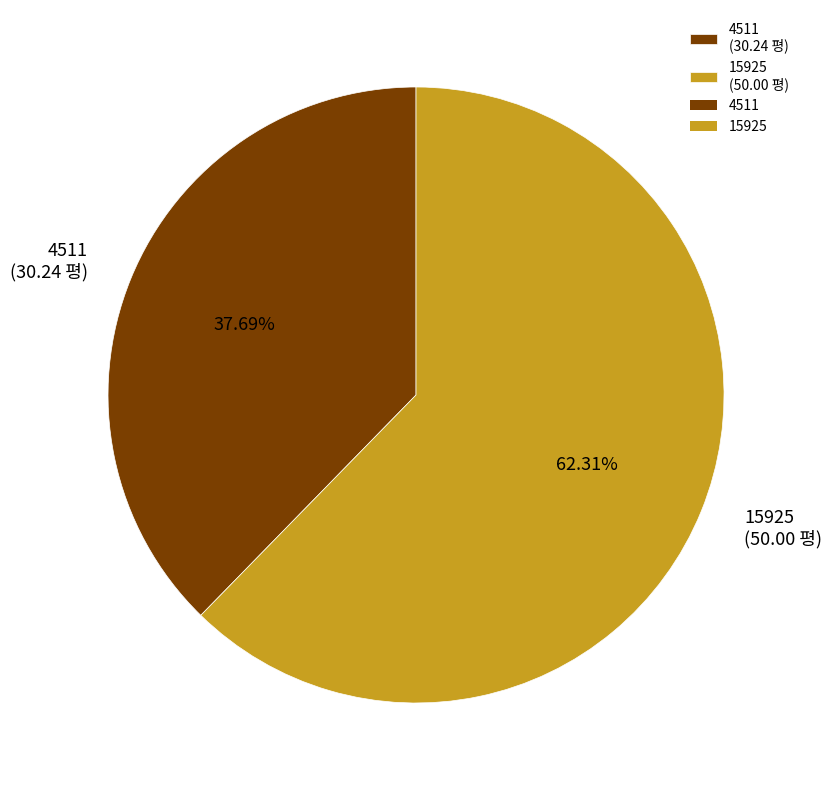

To the nearest percent, what is the difference between the largest and smallest slice percentages?

25%